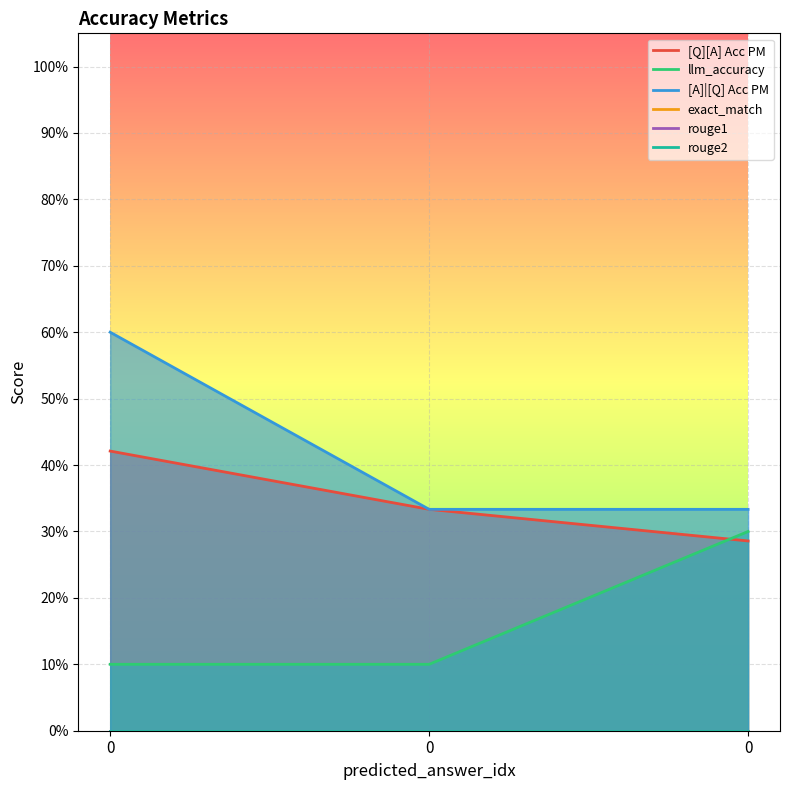

Reading left to right, list all the values displayed in this chart.

[Q][A] Acc PM: 0=0.4	0=0.3	0=0.3
llm_accuracy: 0=0.1	0=0.1	0=0.3
[A]|[Q] Acc PM: 0=0.6	0=0.3	0=0.3
exact_match: 0=0.0	0=0.0	0=0.0
rouge1: 0=0.0	0=0.0	0=0.0
rouge2: 0=0.0	0=0.0	0=0.0